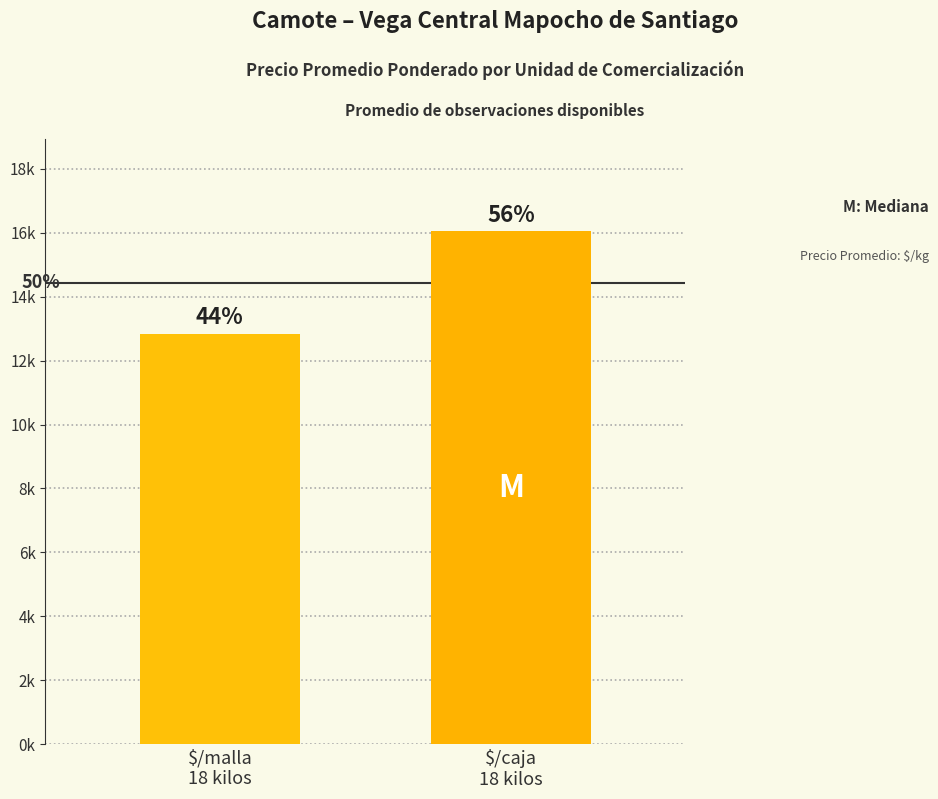

Are the bars grouped side by side (vs. stacked)?

No